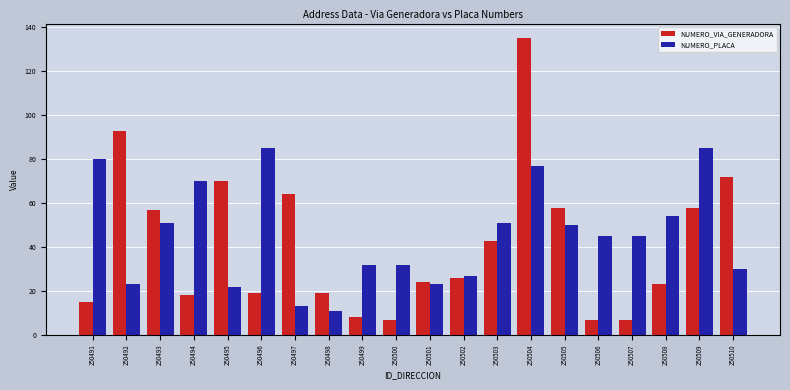

At 250505, list the series in order from largest to smallest.

NUMERO_VIA_GENERADORA, NUMERO_PLACA